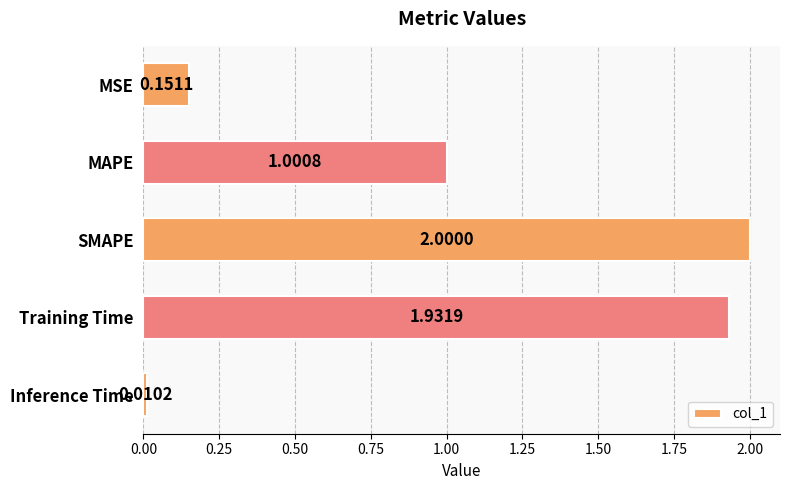

Which category has the lowest value across all series?

Inference Time